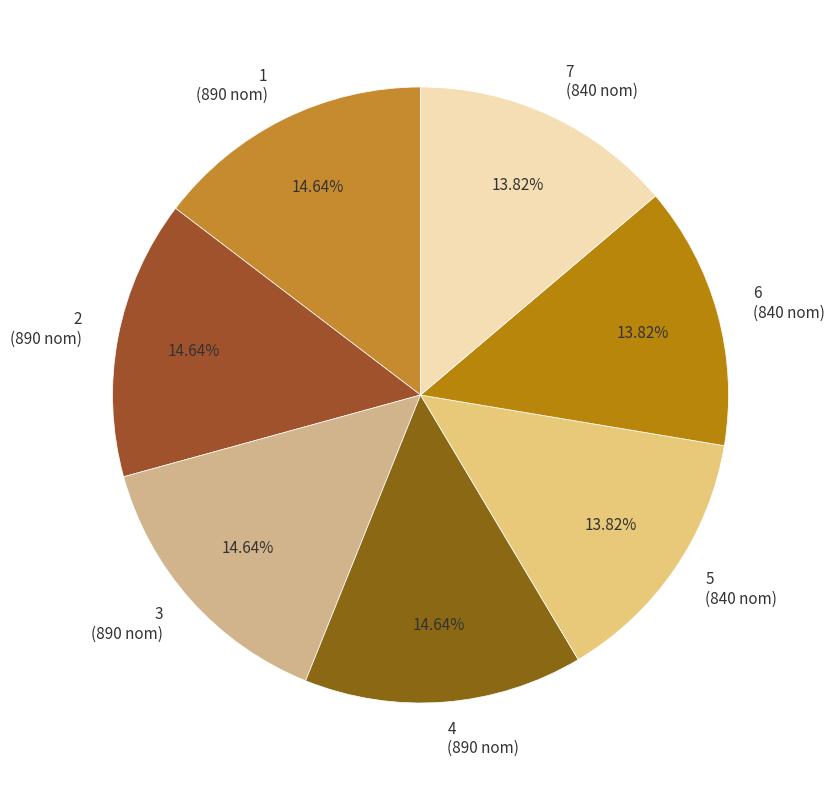

To the nearest percent, what percentage of the pie is 6?

14%